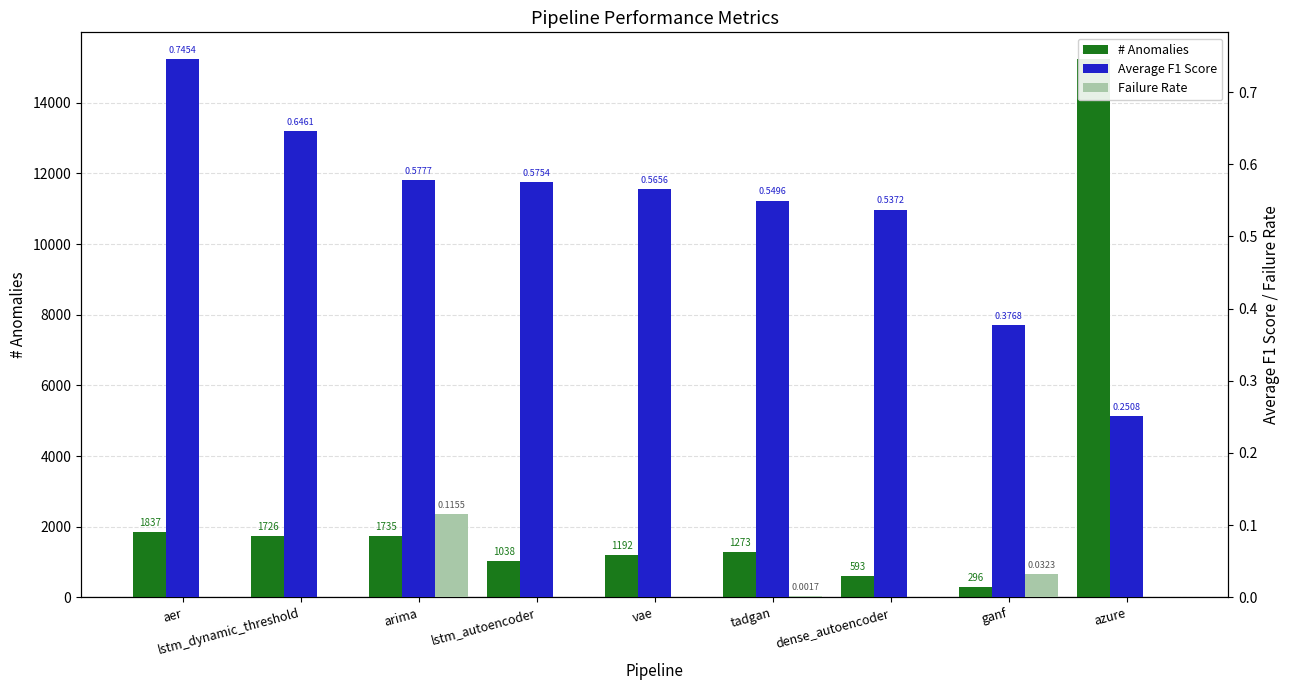

What is the greatest value displayed?

15232.0